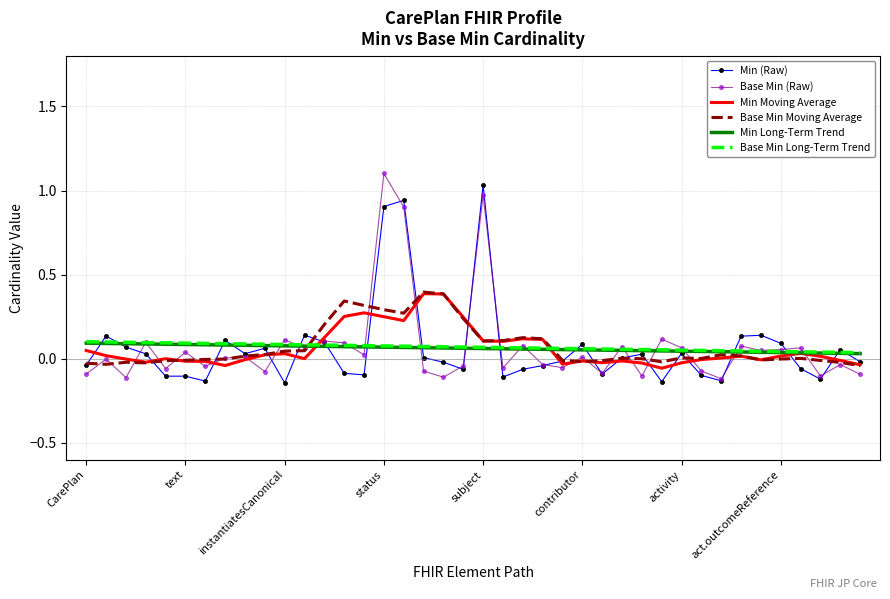

Reading right to left, what are all the values shown in this chart?

Min (Raw): -0.0	0.1	-0.1	-0.1	0.1	0.1	0.1	-0.1	-0.1	0.0	-0.1	0.0	0.0	-0.1	0.1	-0.0	-0.0	-0.1	-0.1	1.0	-0.1	-0.0	0.0	0.9	0.9	-0.1	-0.1	0.1	0.1	-0.1	0.1	0.0	0.1	-0.1	-0.1	-0.1	0.0	0.1	0.1	-0.0
Base Min (Raw): -0.1	-0.0	-0.1	0.1	0.1	0.0	0.1	-0.1	-0.1	0.1	0.1	-0.1	0.1	-0.1	0.0	-0.1	-0.0	0.1	-0.1	1.0	-0.0	-0.1	-0.1	0.9	1.1	0.0	0.1	0.1	0.1	0.1	-0.1	0.0	0.0	-0.0	0.0	-0.1	0.1	-0.1	-0.0	-0.1
Min Moving Average: -0.0	-0.0	0.0	0.0	0.0	-0.0	0.0	0.0	-0.0	-0.0	-0.1	-0.0	-0.0	-0.0	-0.0	-0.0	0.1	0.1	0.1	0.1	0.2	0.4	0.4	0.2	0.3	0.3	0.3	0.1	0.0	0.0	0.0	-0.0	-0.0	-0.0	-0.0	0.0	-0.0	-0.0	0.0	0.0
Base Min Moving Average: -0.0	-0.0	-0.0	0.0	-0.0	-0.0	0.0	0.0	0.0	0.0	-0.0	0.0	0.0	-0.0	-0.0	-0.0	0.1	0.1	0.1	0.1	0.2	0.4	0.4	0.3	0.3	0.3	0.3	0.2	0.0	0.0	0.0	0.0	-0.0	-0.0	-0.0	-0.0	-0.0	-0.0	-0.0	-0.0
Min Long-Term Trend: 0.0	0.0	0.0	0.0	0.0	0.0	0.0	0.0	0.0	0.0	0.0	0.0	0.0	0.1	0.1	0.1	0.1	0.1	0.1	0.1	0.1	0.1	0.1	0.1	0.1	0.1	0.1	0.1	0.1	0.1	0.1	0.1	0.1	0.1	0.1	0.1	0.1	0.1	0.1	0.1
Base Min Long-Term Trend: 0.0	0.0	0.0	0.0	0.0	0.0	0.0	0.0	0.0	0.1	0.1	0.1	0.1	0.1	0.1	0.1	0.1	0.1	0.1	0.1	0.1	0.1	0.1	0.1	0.1	0.1	0.1	0.1	0.1	0.1	0.1	0.1	0.1	0.1	0.1	0.1	0.1	0.1	0.1	0.1